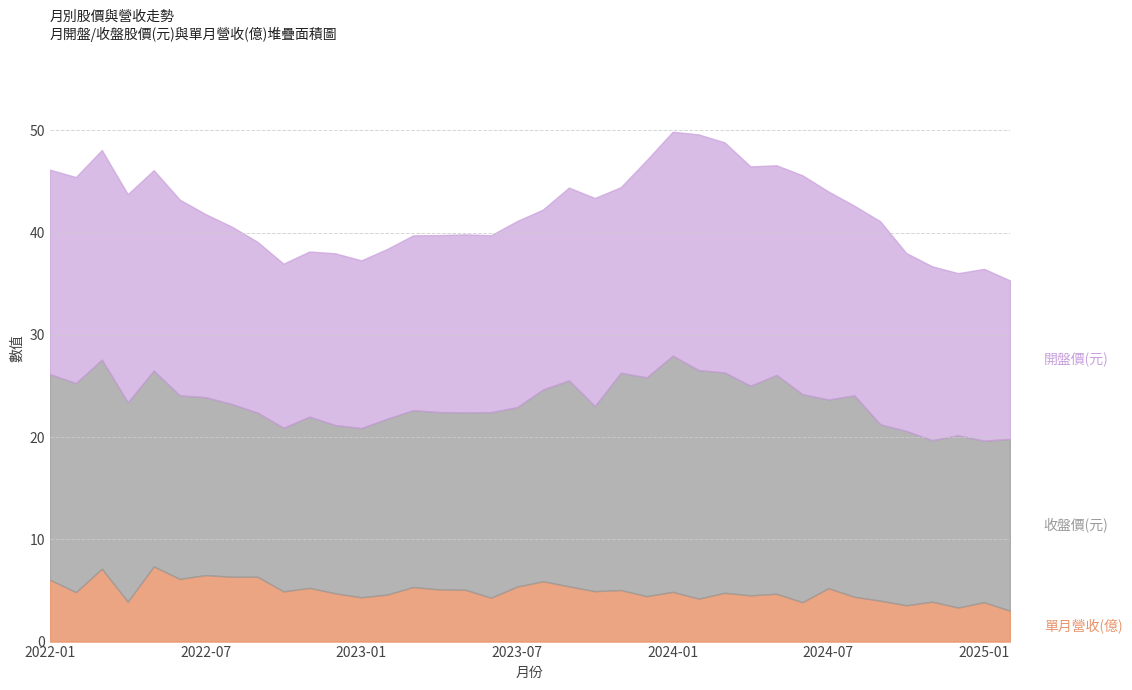

What is the label of the 8th point from the left?

2022-08